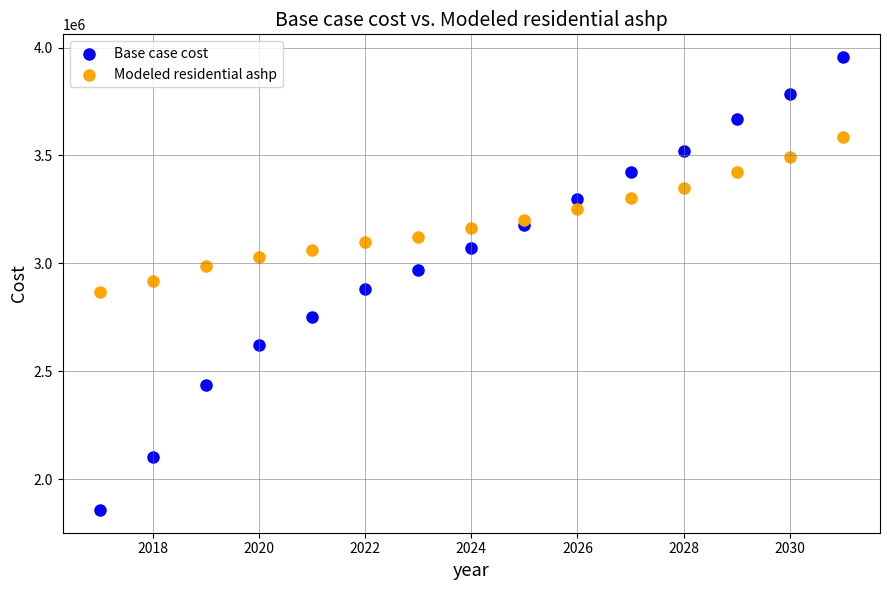

Which series has the widest spread of Y values?

Base case cost